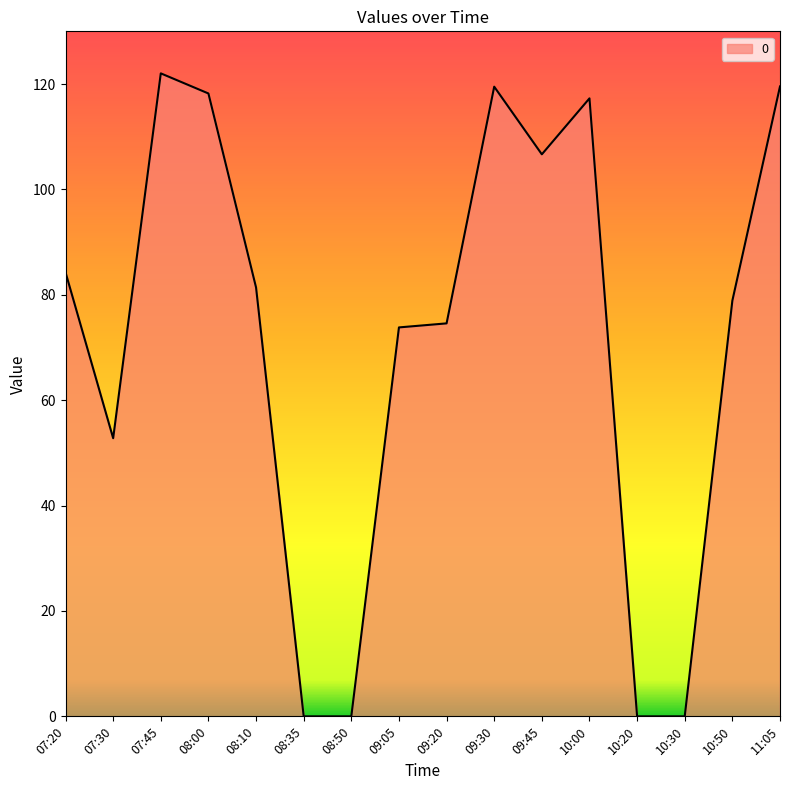

Which has a higher value, 09:30 or 10:50?

09:30